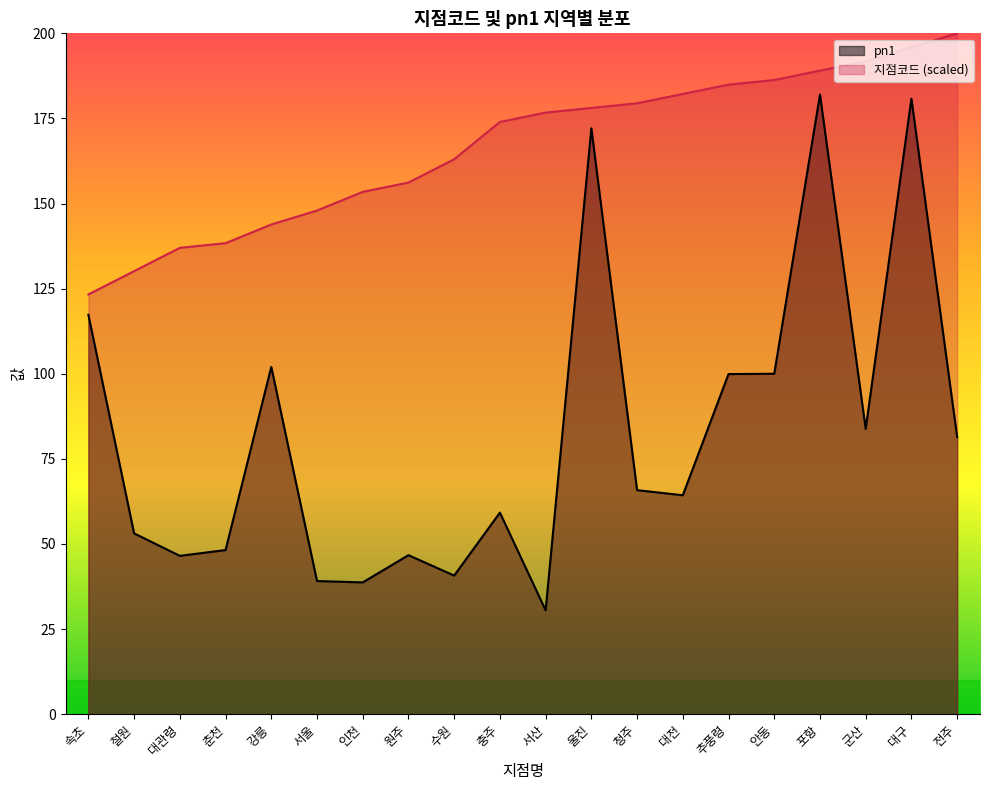

At which label is 지점코드 closest to 161?

수원